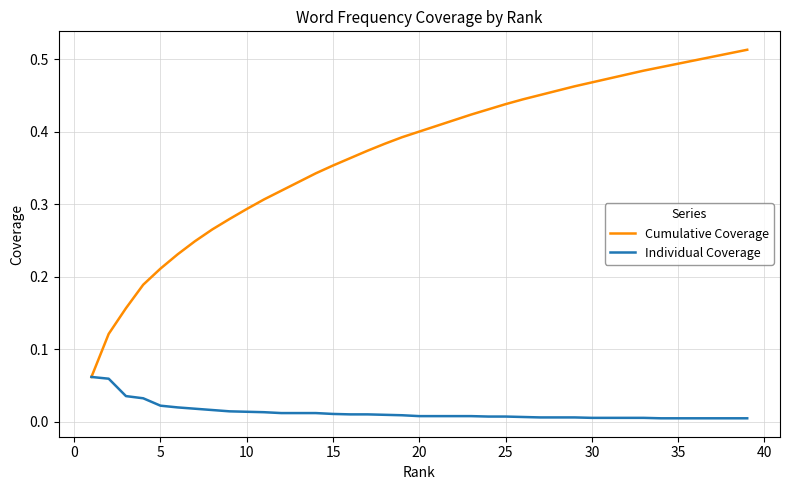

Rank the series by their maximum value, from highest to lowest.

Cumulative Coverage, Individual Coverage